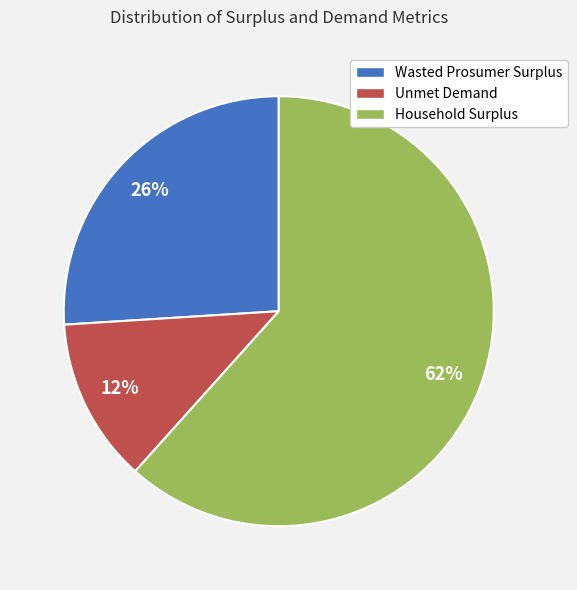

To the nearest percent, what is the average slice percentage?

33%